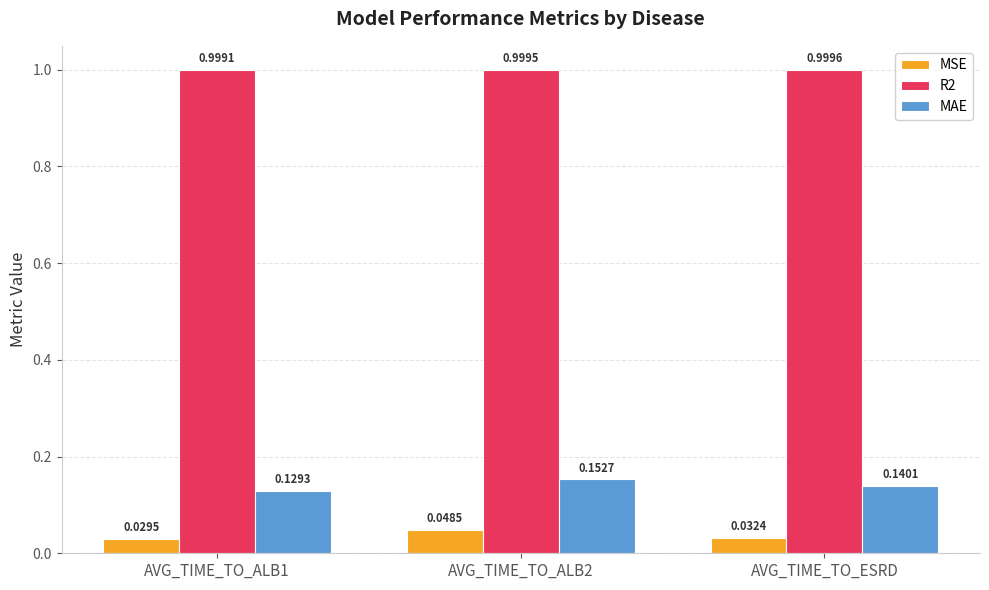

What is the sum of all R2 values?

3.0